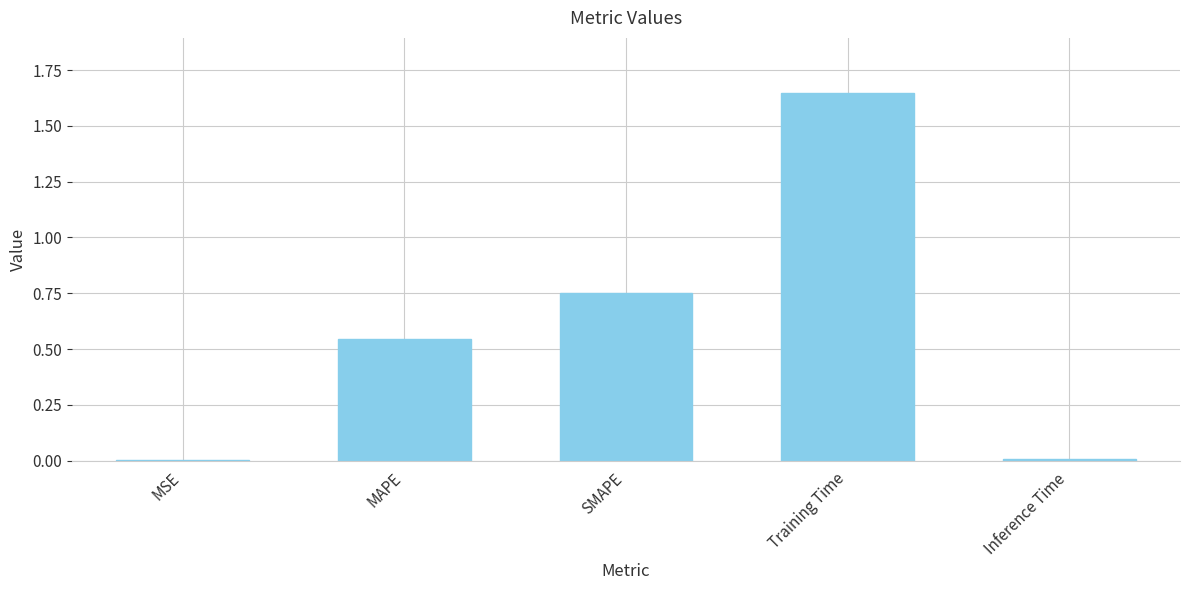

What is the change in value from MAPE to SMAPE?

+0.2